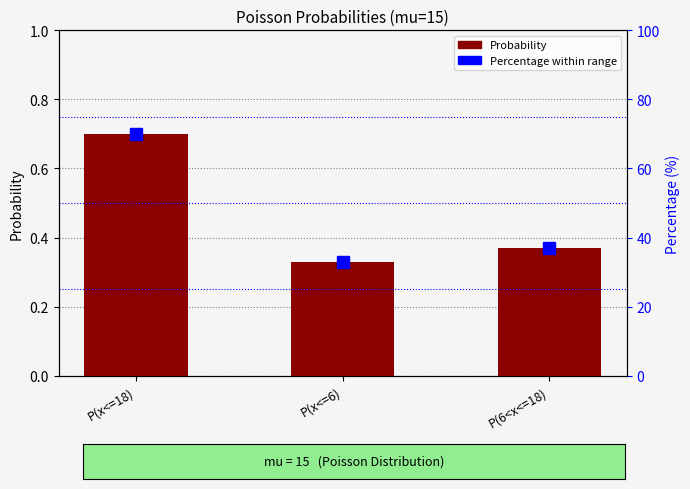

What are all the series names shown in the legend?

Probability, Percentage